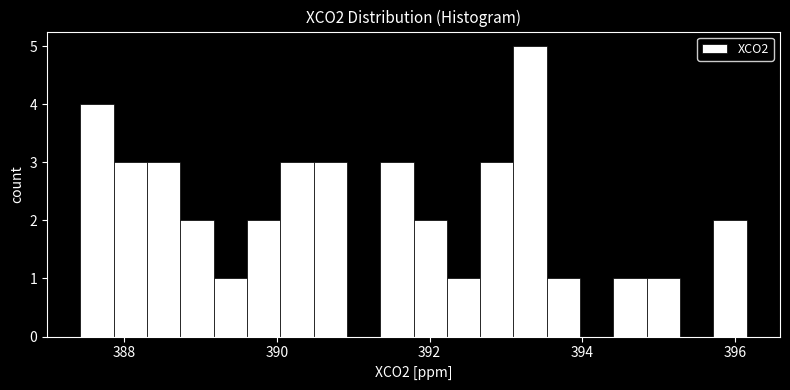

Read against the x-axis, roughly where is the centre of the tallest bar?

393.4